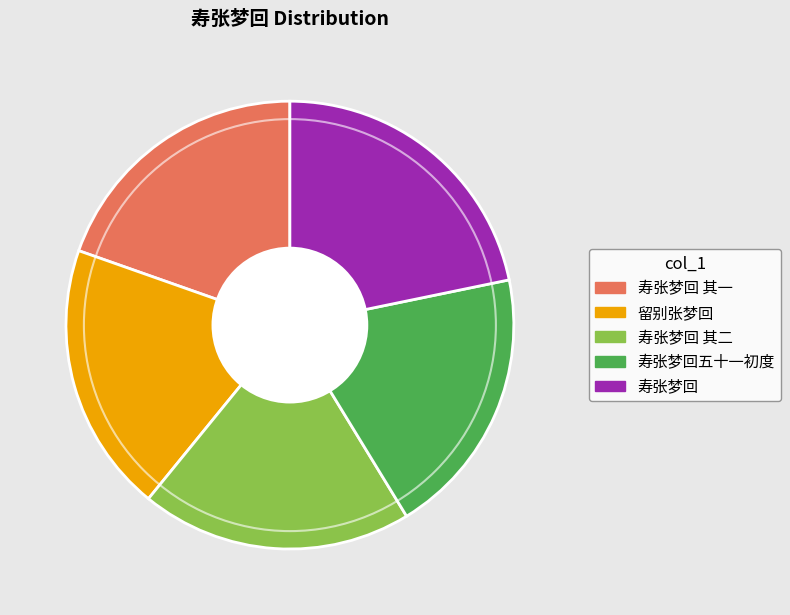

How many segments does this pie chart have?

5